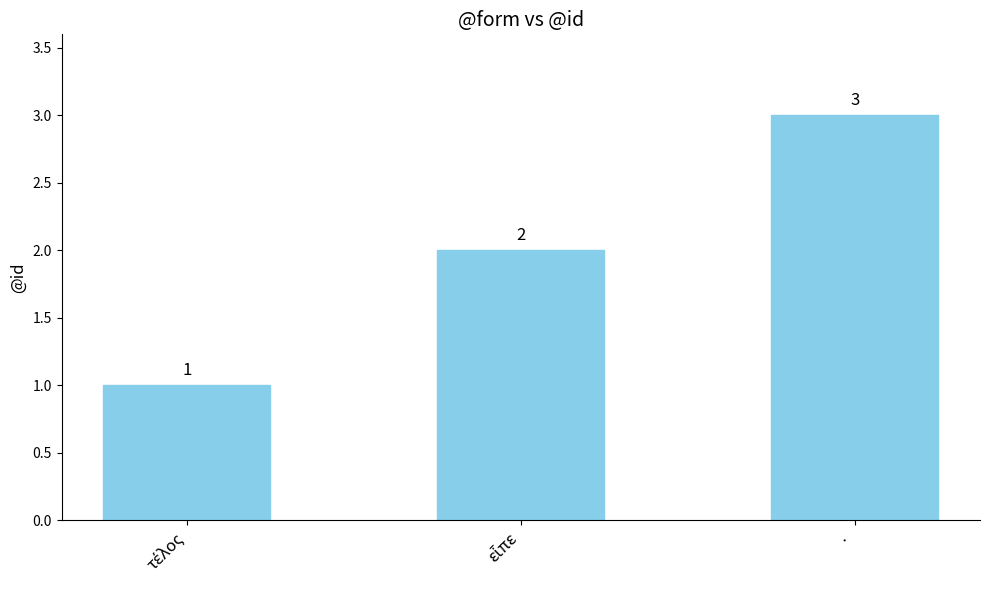

What is the greatest value displayed?

3